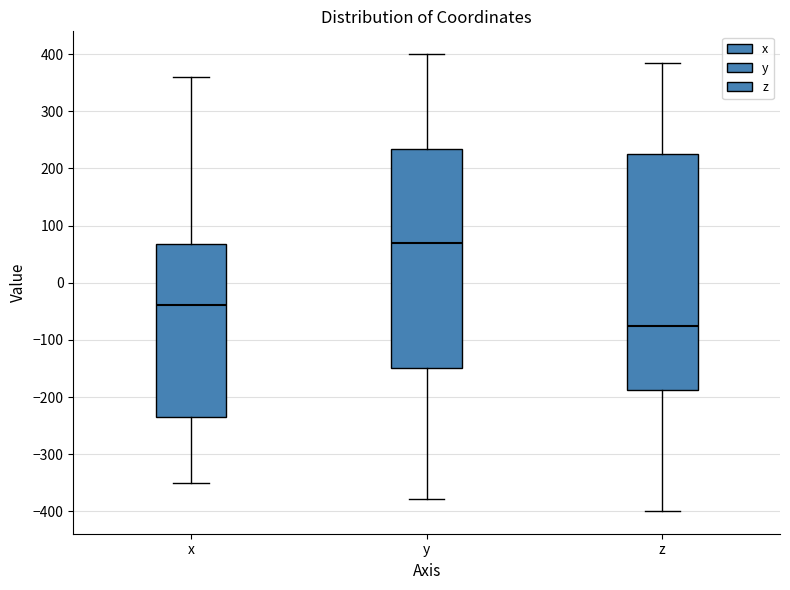

Where does the upper whisker of the box for z end on the y-axis? The values are not printed on the chart, so give them approximately, as read against the axis.

380